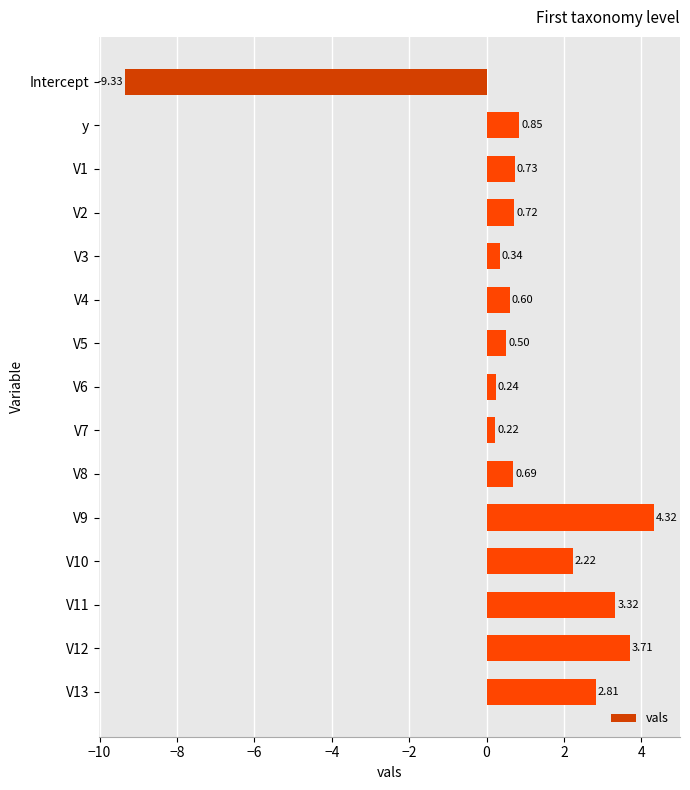

How many values are below zero?

1